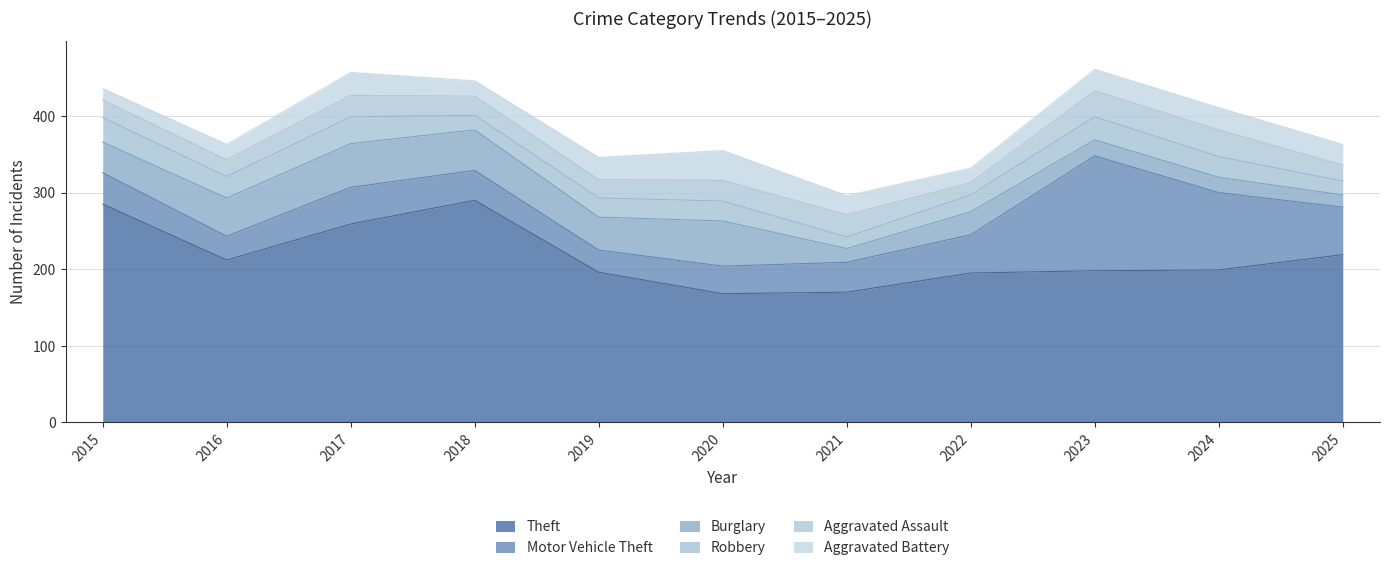

Read the Motor Vehicle Theft value at 2024, to the nearest 10.

100